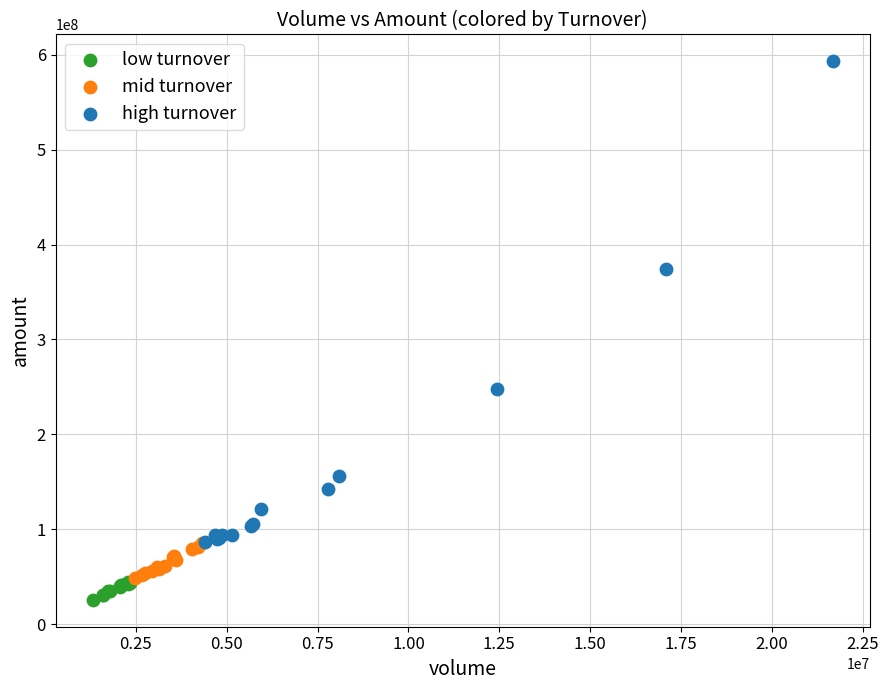

Which series reaches the maximum Y coordinate?

high turnover